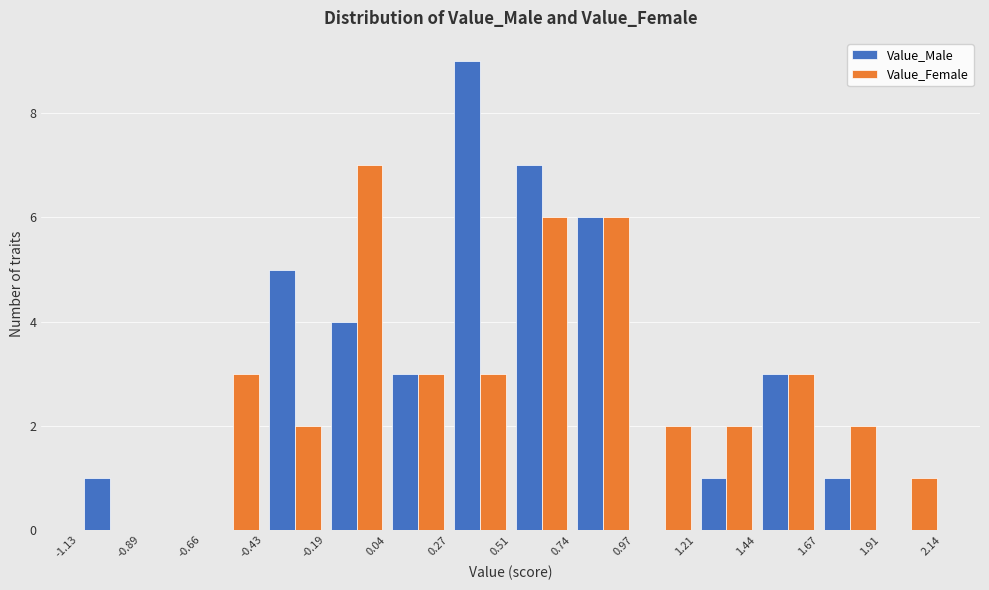

Reading left to right, transcribe this chart: for each range on the x-axis, give the height of each series' bar. The values are not printed on the chart, so give them approximately, as read against the axis.

-1.13 to -0.89: Value_Male=1	Value_Female=0
-0.89 to -0.66: Value_Male=0	Value_Female=0
-0.66 to -0.43: Value_Male=0	Value_Female=3
-0.43 to -0.19: Value_Male=5	Value_Female=2
-0.19 to 0.04: Value_Male=4	Value_Female=7
0.04 to 0.27: Value_Male=3	Value_Female=3
0.27 to 0.51: Value_Male=9	Value_Female=3
0.51 to 0.74: Value_Male=7	Value_Female=6
0.74 to 0.97: Value_Male=6	Value_Female=6
0.97 to 1.21: Value_Male=0	Value_Female=2
1.21 to 1.44: Value_Male=1	Value_Female=2
1.44 to 1.67: Value_Male=3	Value_Female=3
1.67 to 1.91: Value_Male=1	Value_Female=2
1.91 to 2.14: Value_Male=0	Value_Female=1